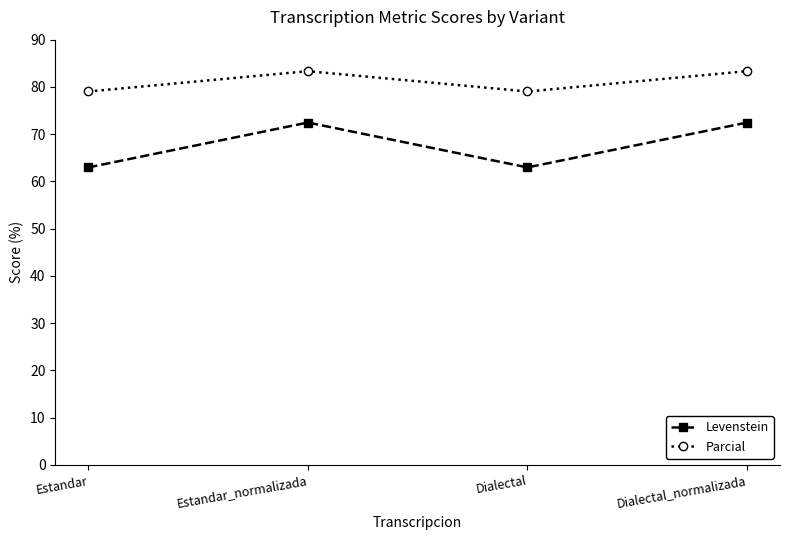

True or false: Parcial and Levenstein intersect in this chart.

False